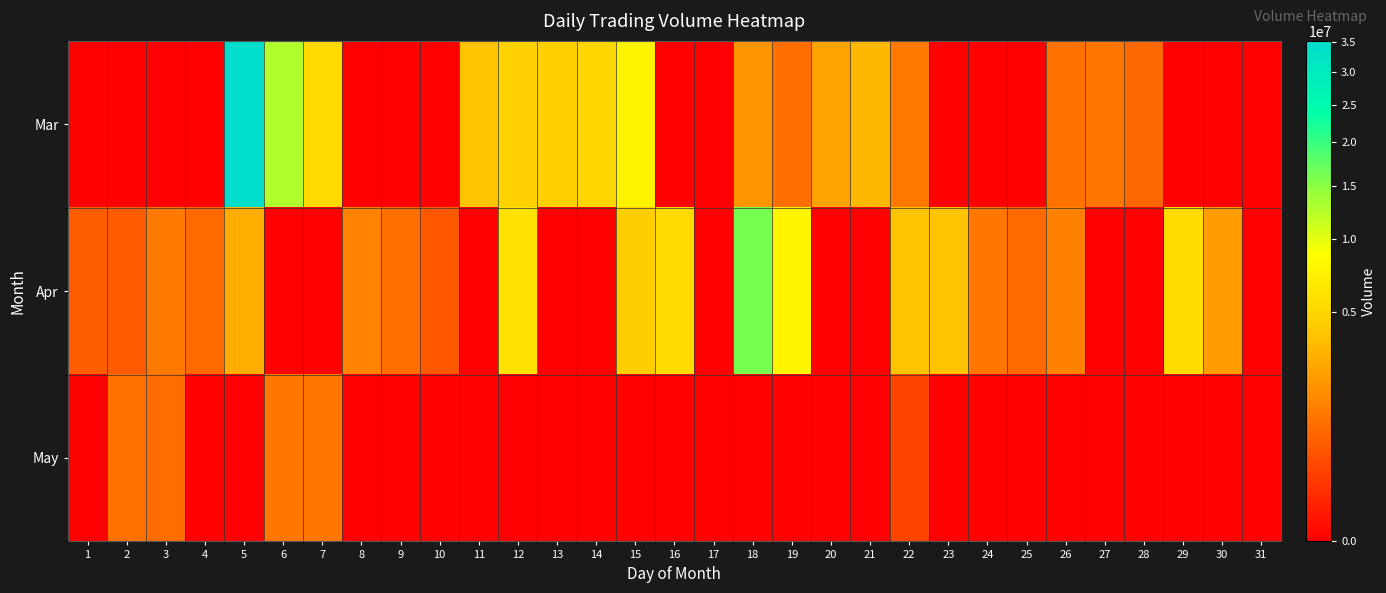

At which label is Mar closest to 17633614?

6